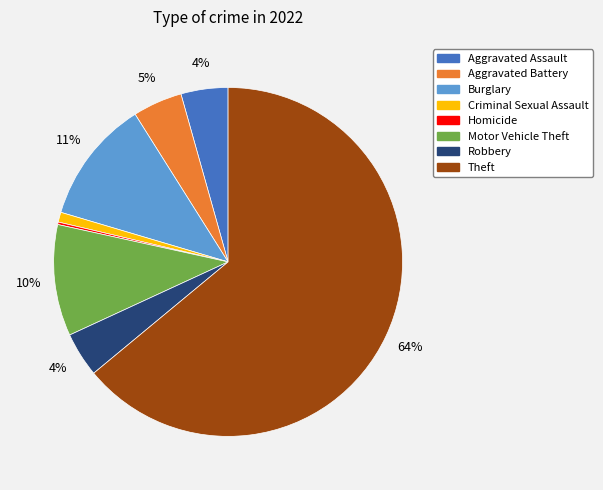

To the nearest percent, what is the average slice percentage?

12%